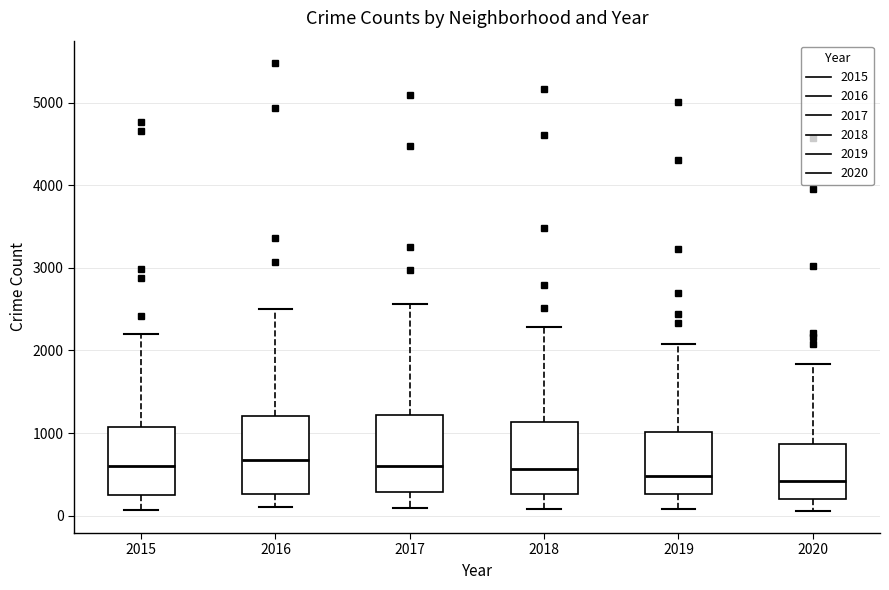

Reading left to right, transcribe this box plot: for each box, give where its median line is, the range the box spans, and where its two whiskers end, as read against the y-axis. The values are not printed on the chart, so give them approximately, as read against the axis.

2015: median 600, box 300 to 1100, whiskers 100 to 2200
2016: median 700, box 300 to 1200, whiskers 100 to 2500
2017: median 600, box 300 to 1200, whiskers 100 to 2600
2018: median 600, box 300 to 1100, whiskers 100 to 2300
2019: median 500, box 300 to 1000, whiskers 100 to 2100
2020: median 400, box 200 to 900, whiskers 100 to 1800